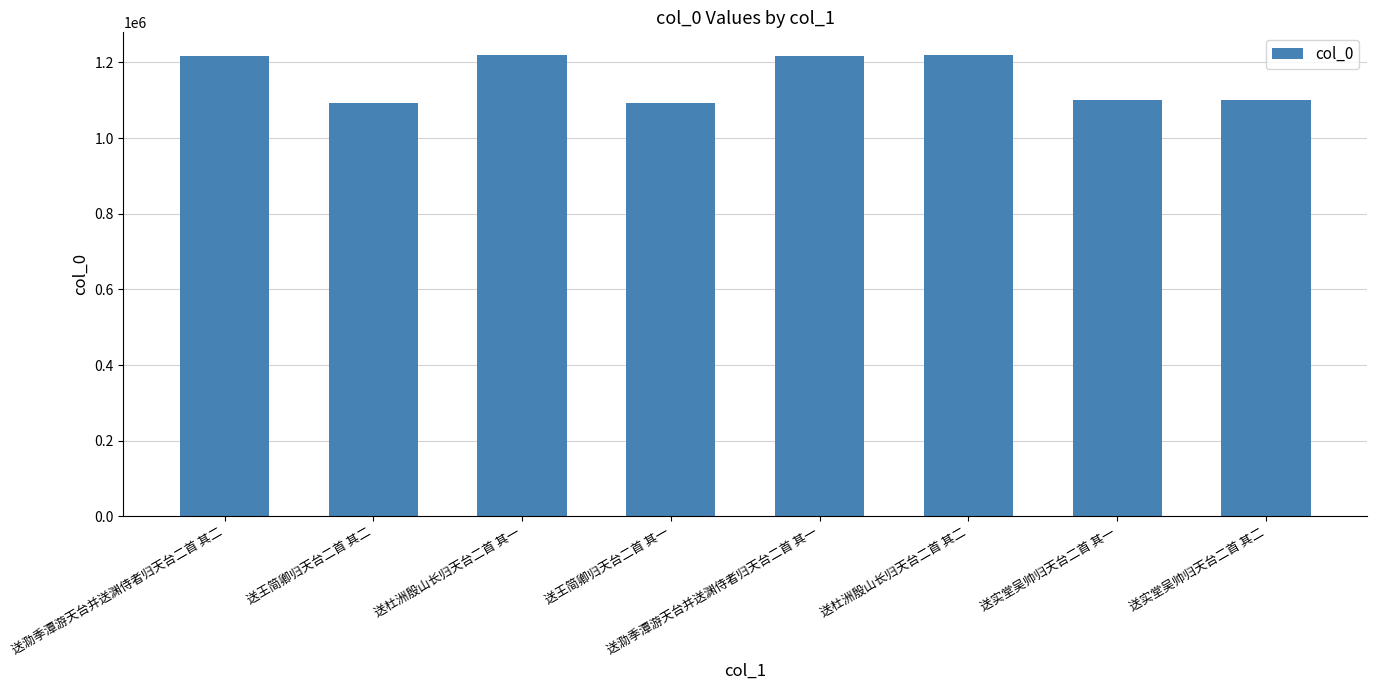

What is the average value?

1157389